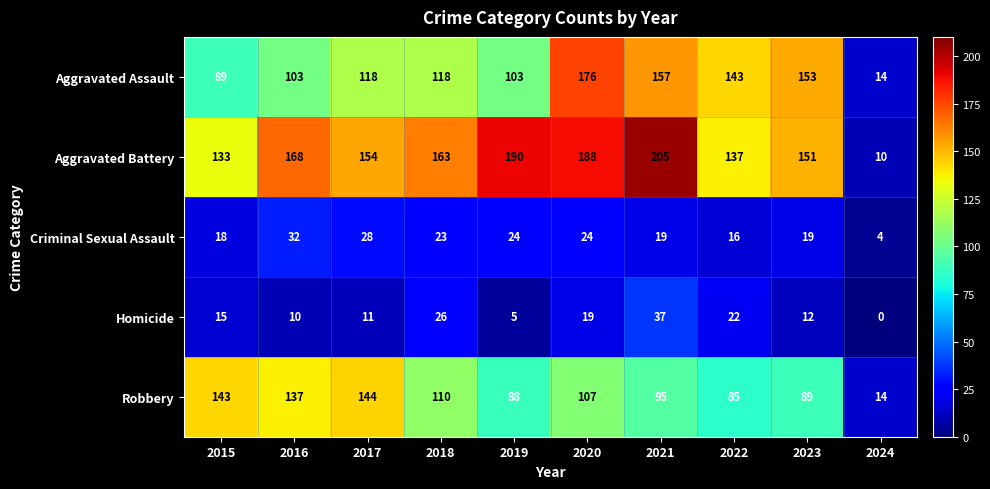

What is the total value across all series at 2022?

403